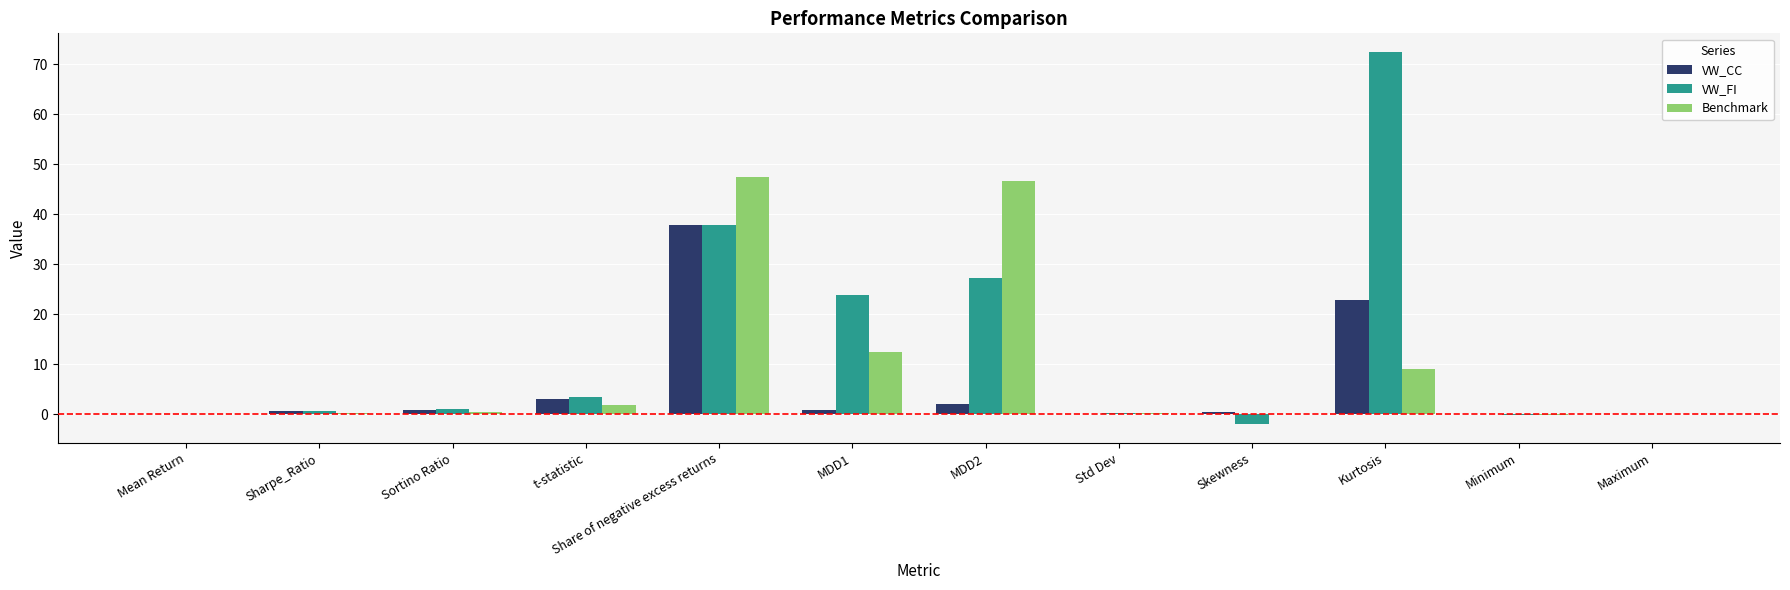

What is the sum of all VW_CC values?

68.5